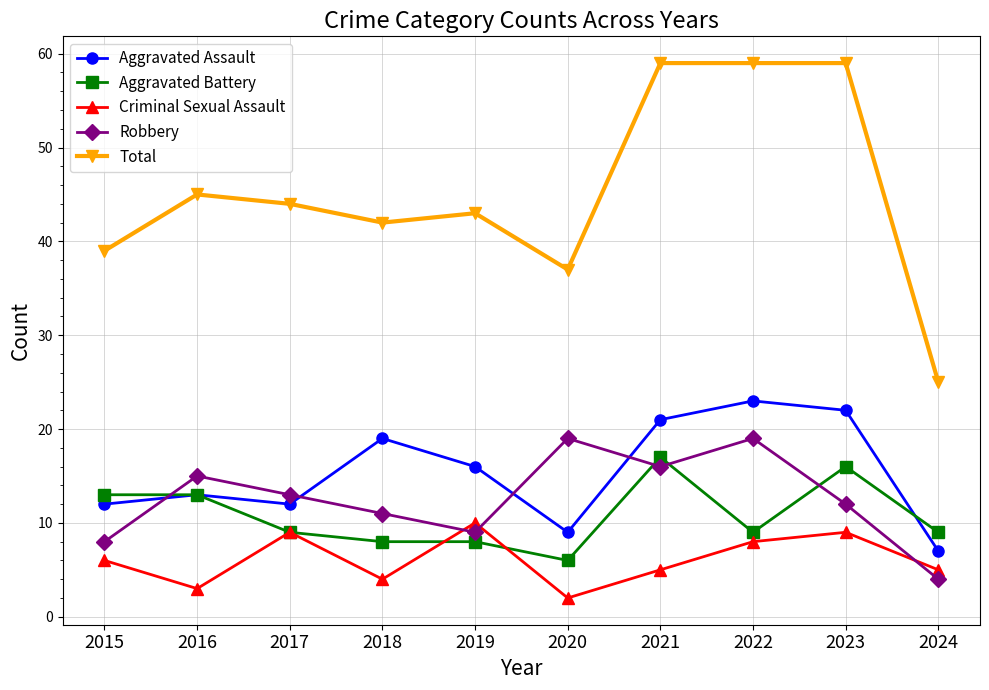

Which series has the largest total across all categories?

Total